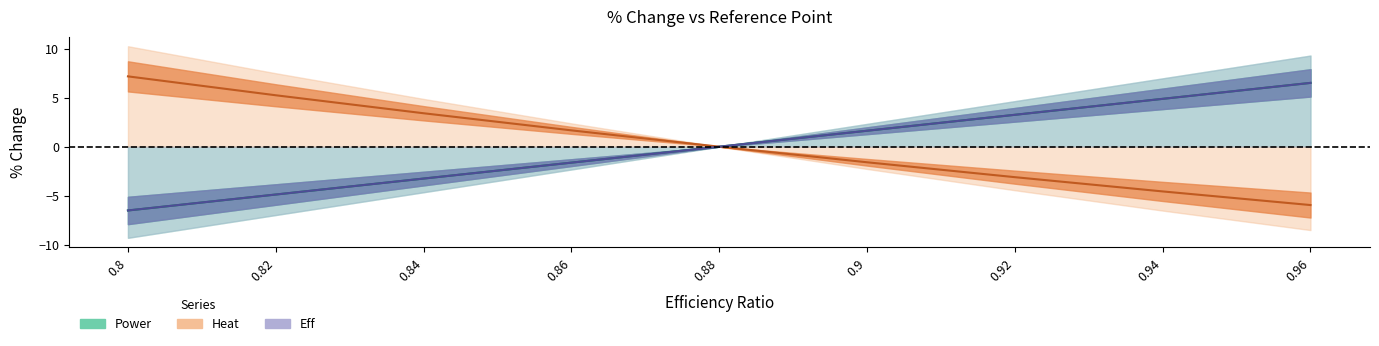

How many lines are shown in the chart?

3